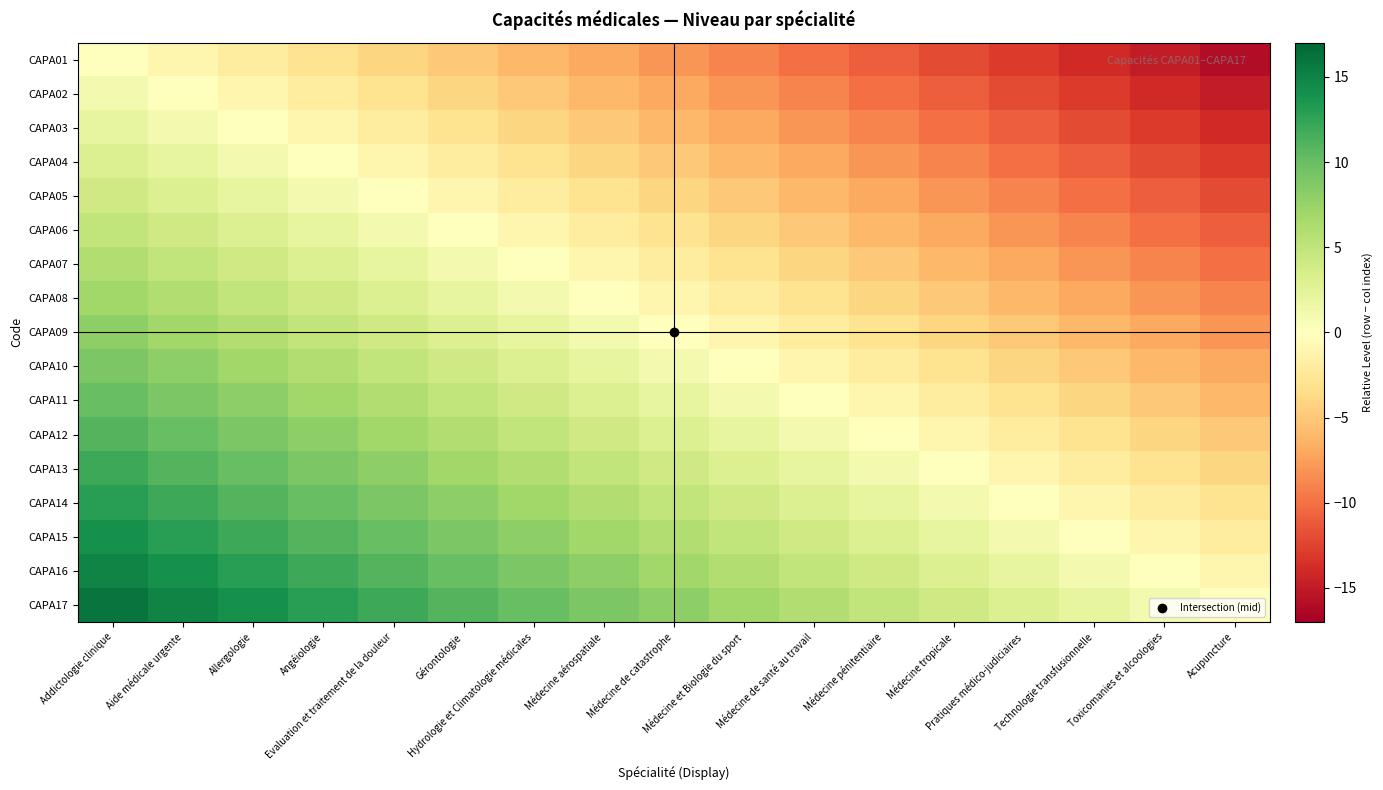

Count the number of data series in this chart.

17